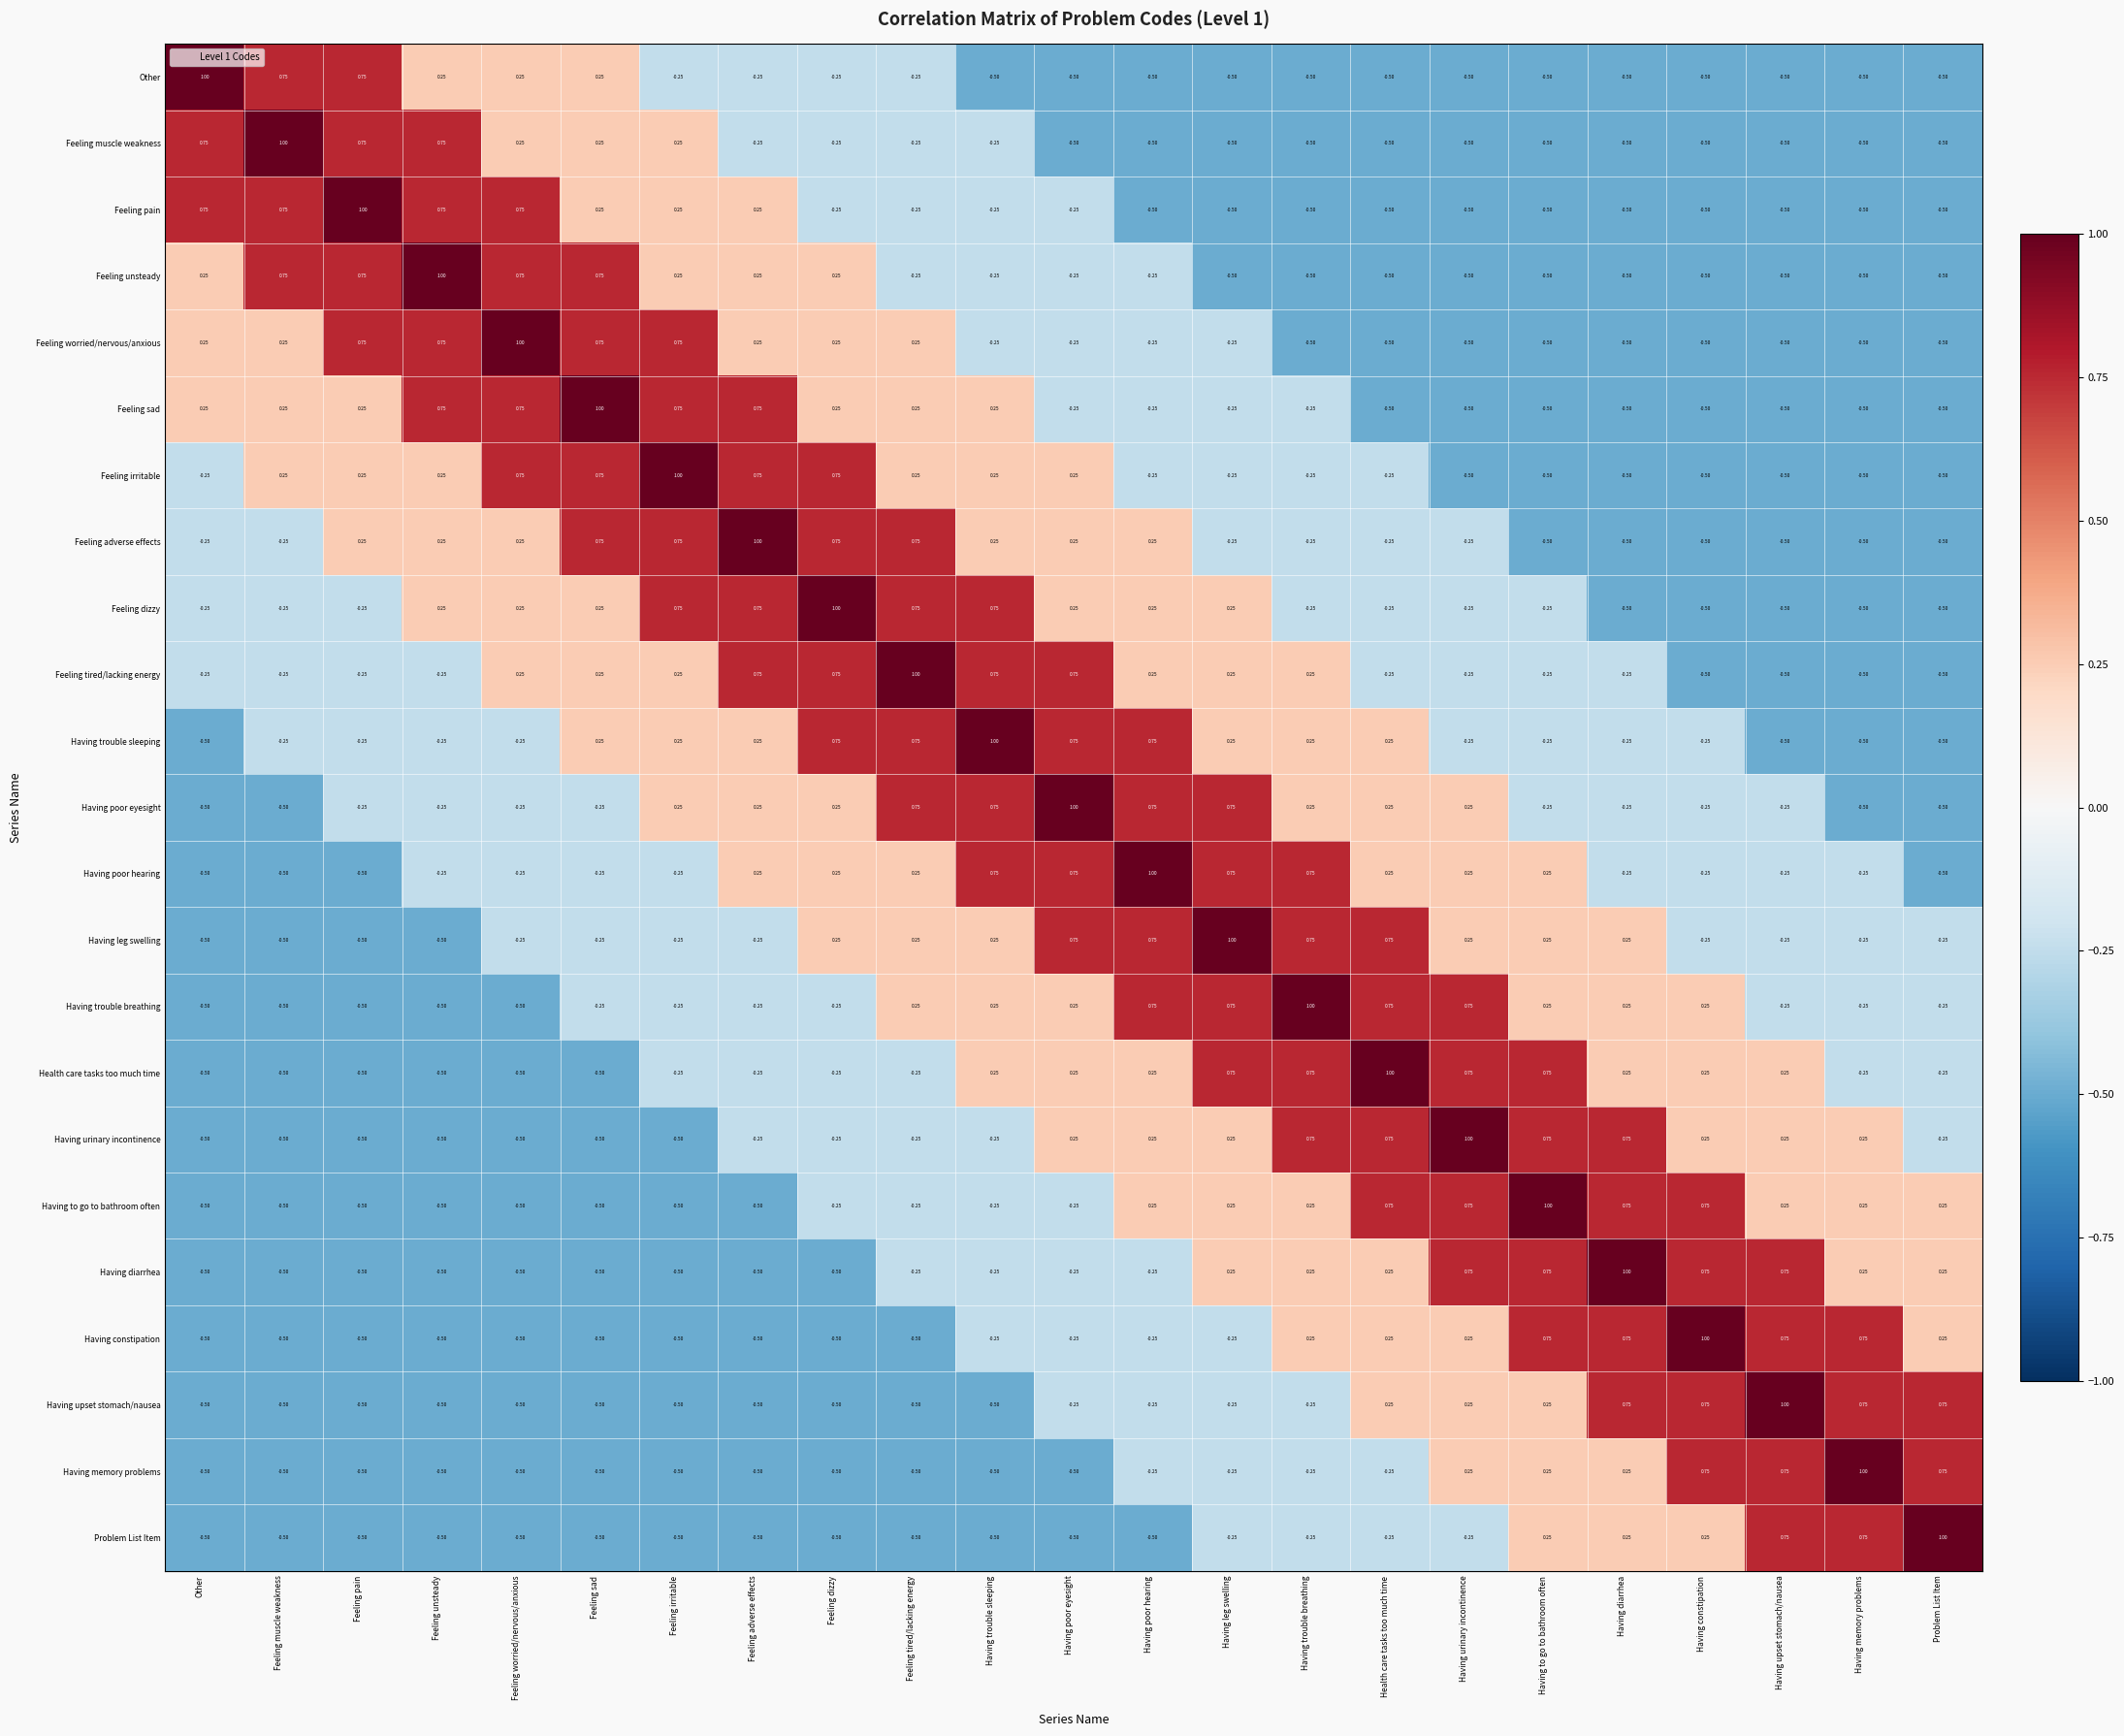

Is the value of Having constipation at Having constipation greater than the value of Having poor eyesight at Feeling adverse effects?

Yes